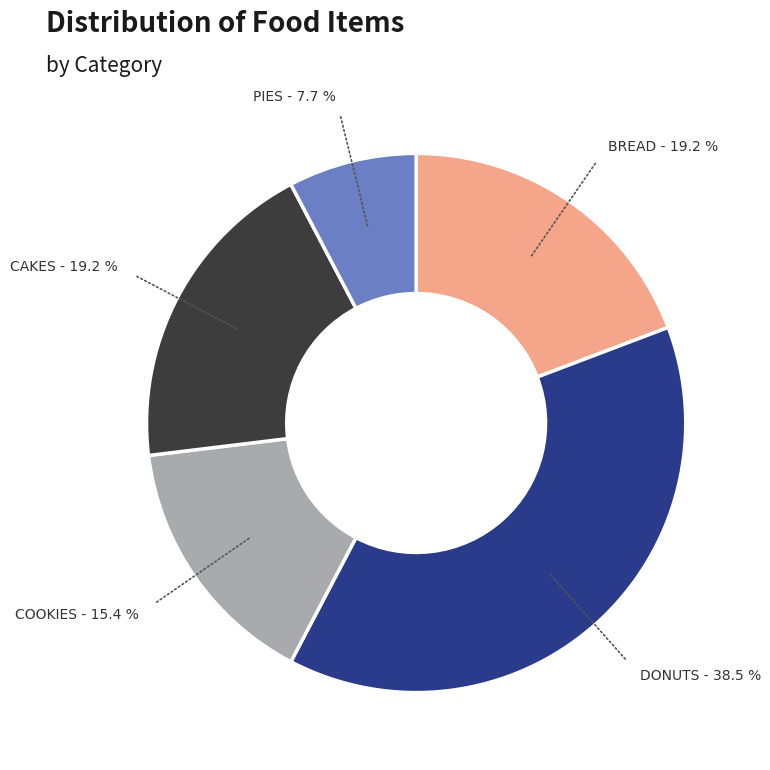

Is there any slice that represents more than half of the pie?

No